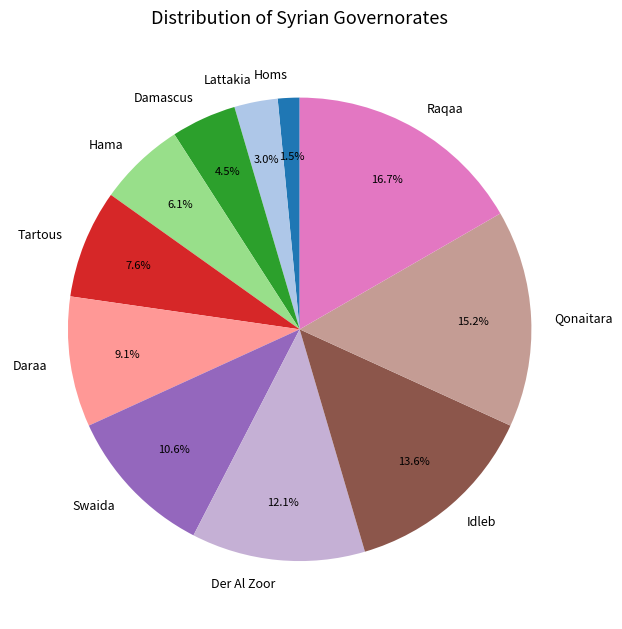

Is it true that Idleb is 14% of the pie?

True